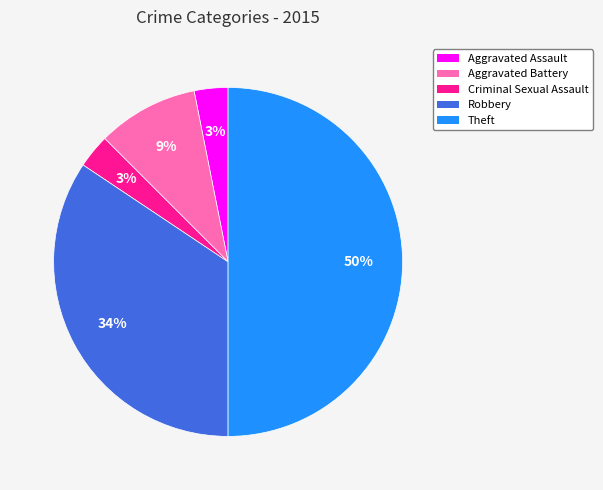

What is the largest slice in the pie chart?

Theft